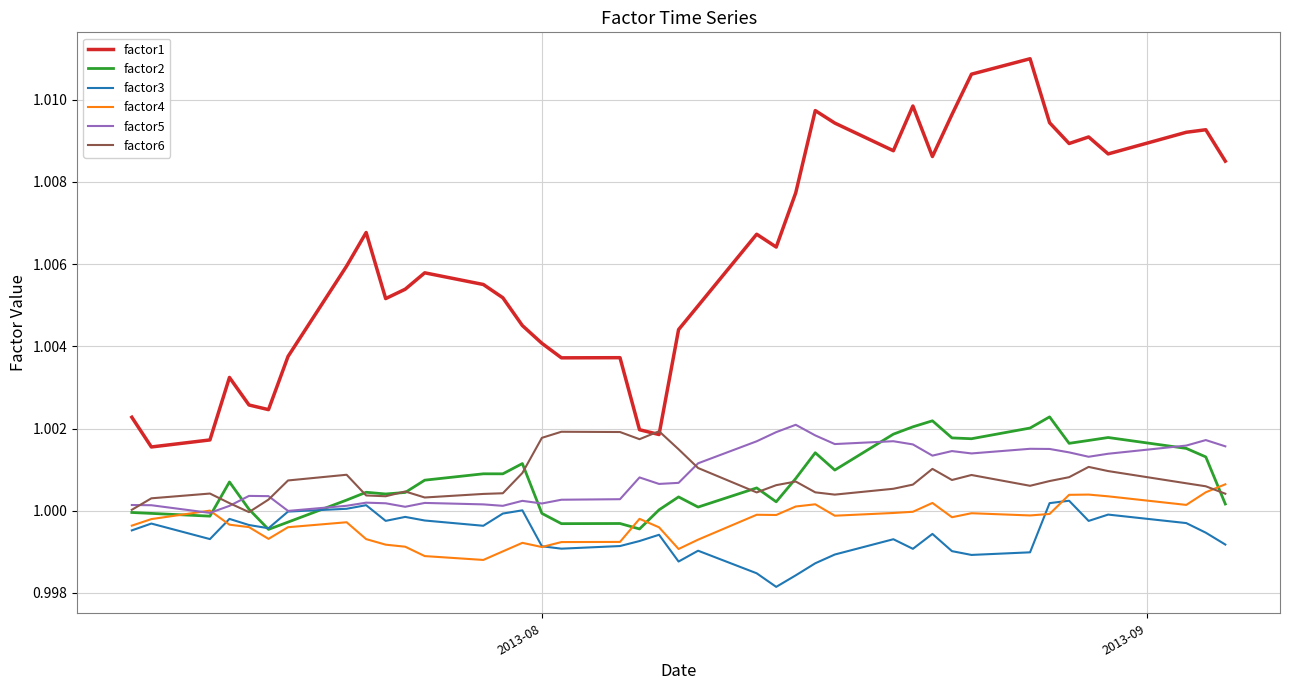

True or false: factor3 has more than 1 points higher than both neighbors.

True